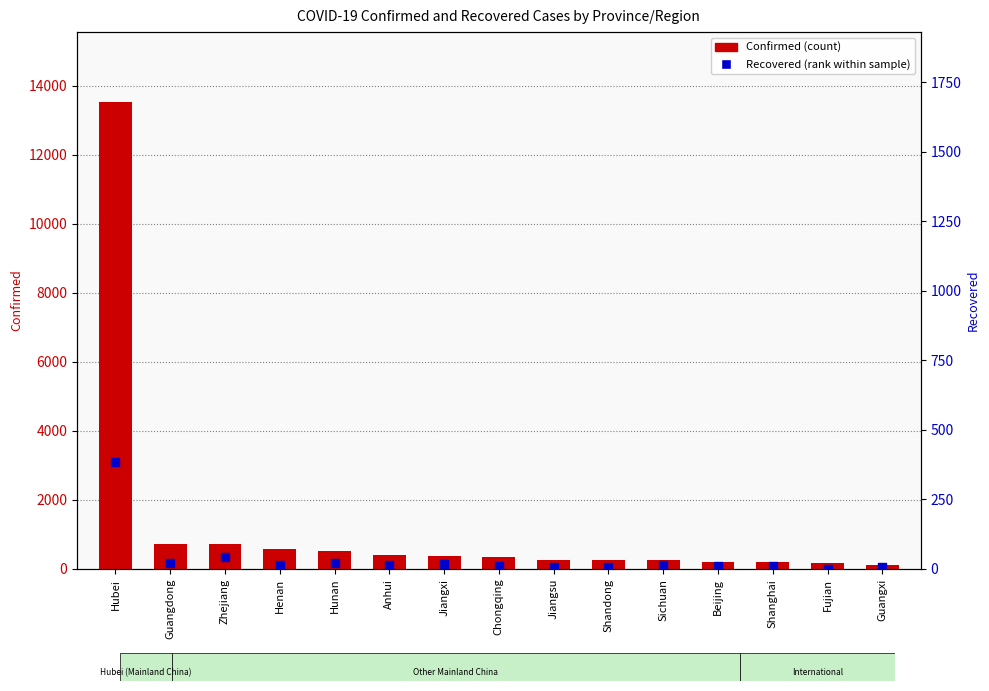

What are all the series names shown in the legend?

Confirmed, Recovered